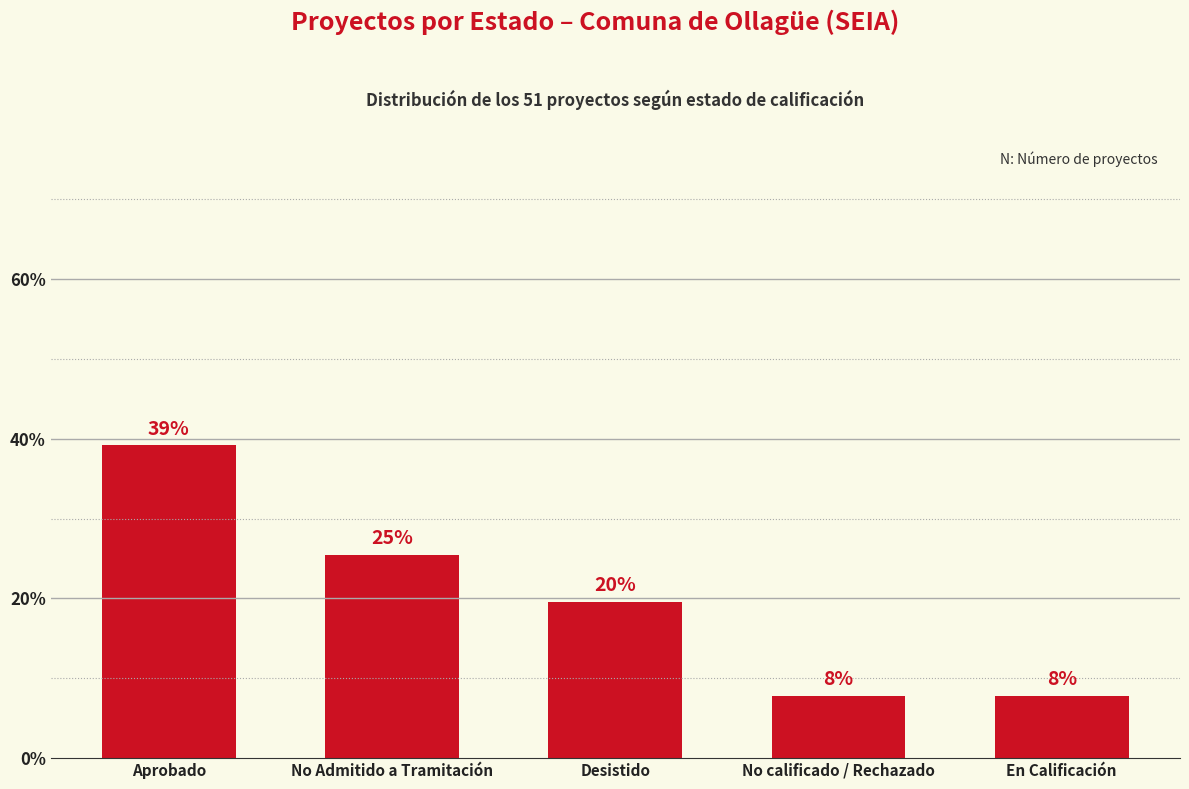

At which category does the chart reach its minimum across all series?

No calificado / Rechazado